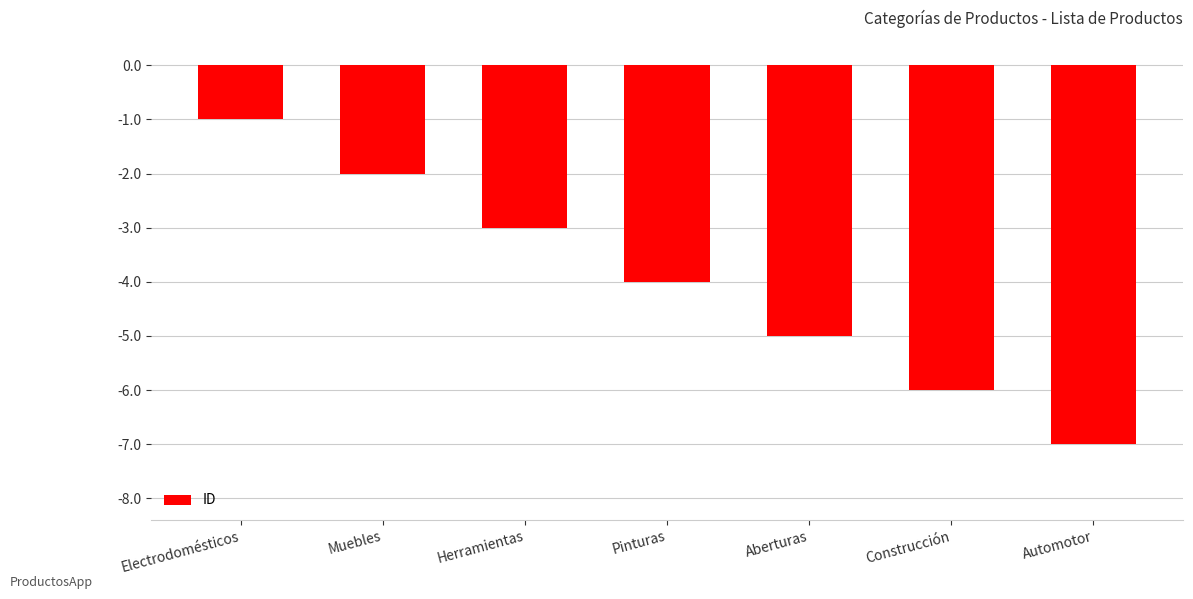

How many data points does each series have?

7